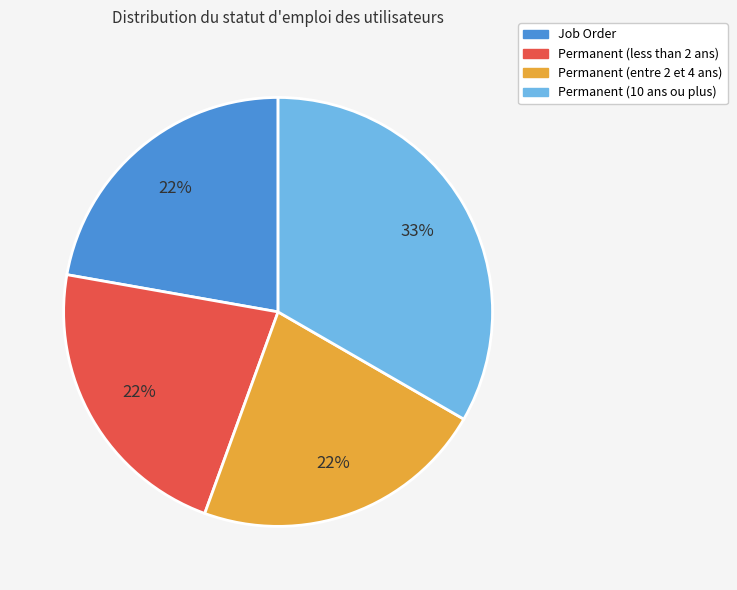

How many segments does this pie chart have?

4